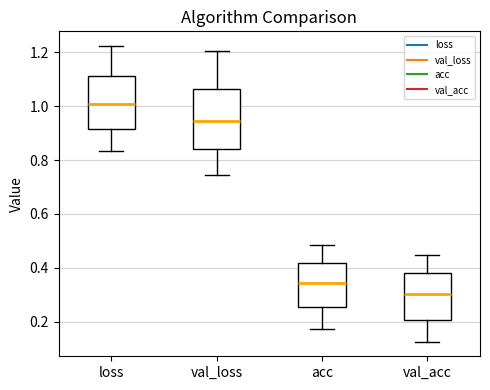

Reading left to right, read every box against the y-axis: the position of its median line, the range the box covers, and the ends of its whiskers. The values are not printed on the chart, so give them approximately, as read against the axis.

loss: median 1.00, box 0.92 to 1.12, whiskers 0.84 to 1.22
val_loss: median 0.94, box 0.84 to 1.06, whiskers 0.74 to 1.20
acc: median 0.34, box 0.26 to 0.42, whiskers 0.18 to 0.48
val_acc: median 0.30, box 0.20 to 0.38, whiskers 0.12 to 0.44